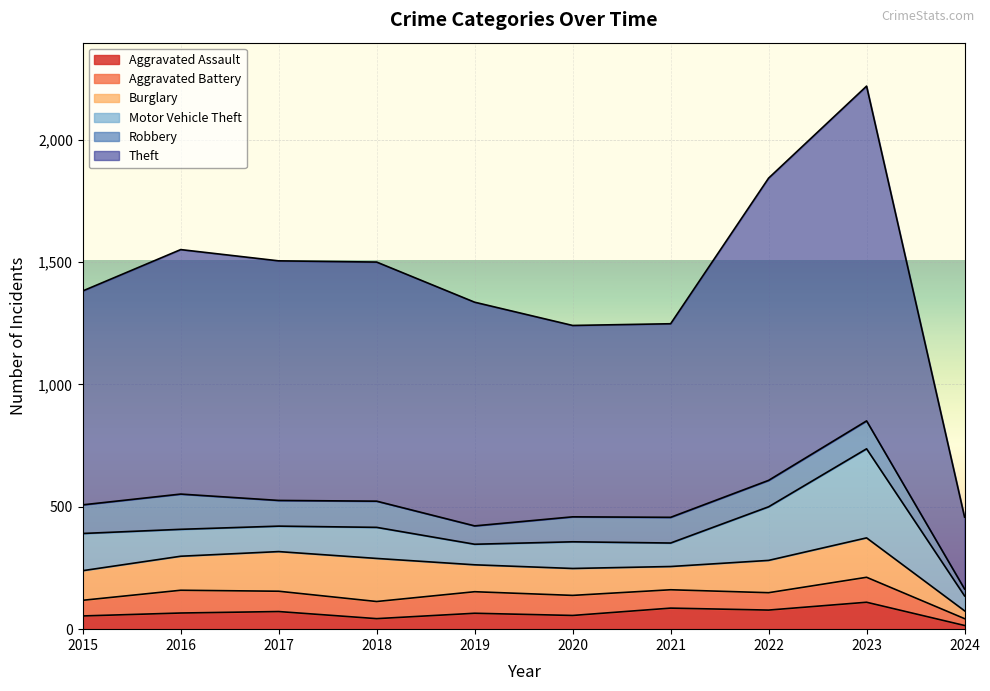

Is the value of Burglary at 2024 greater than the value of Aggravated Battery at 2024?

Yes